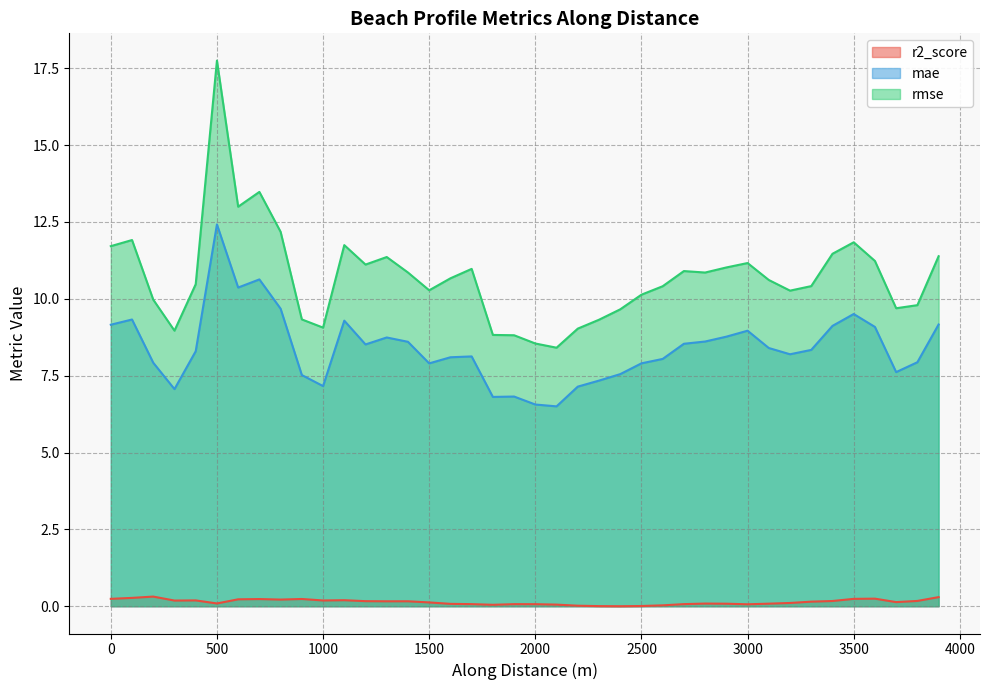

What position from the left is 99.99999999826953?

2